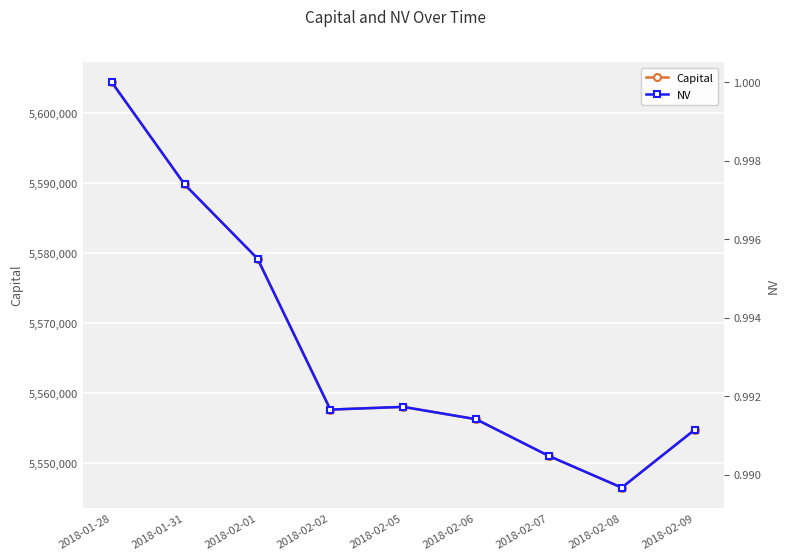

What is the total value across all series at 2018-02-01?

5579242.0